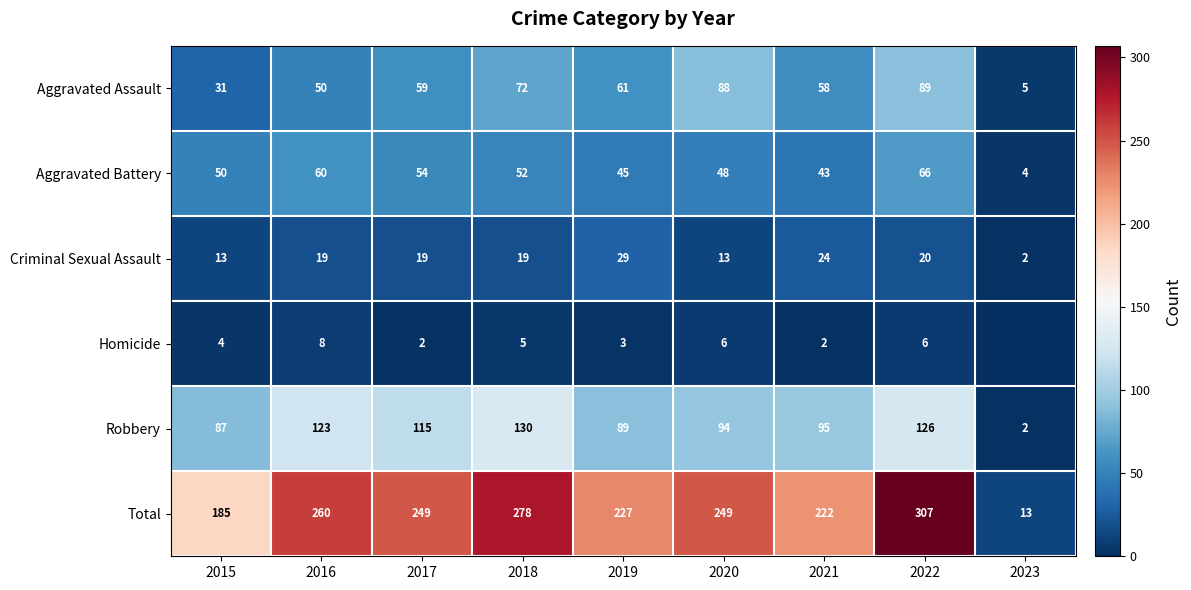

Where is Robbery nearest to the value 66?

2015